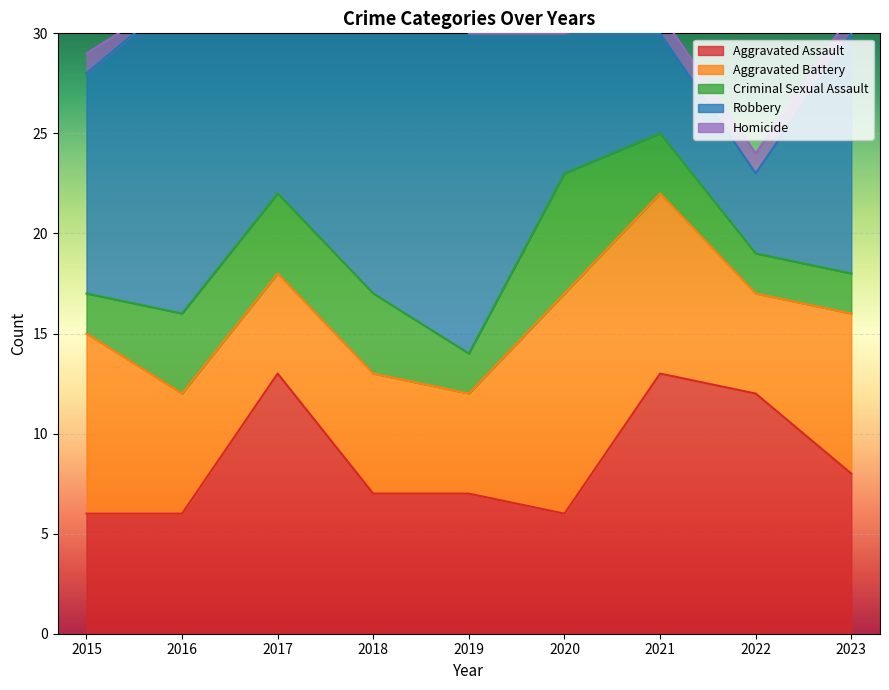

At which category is the sum across all series the highest?

2017